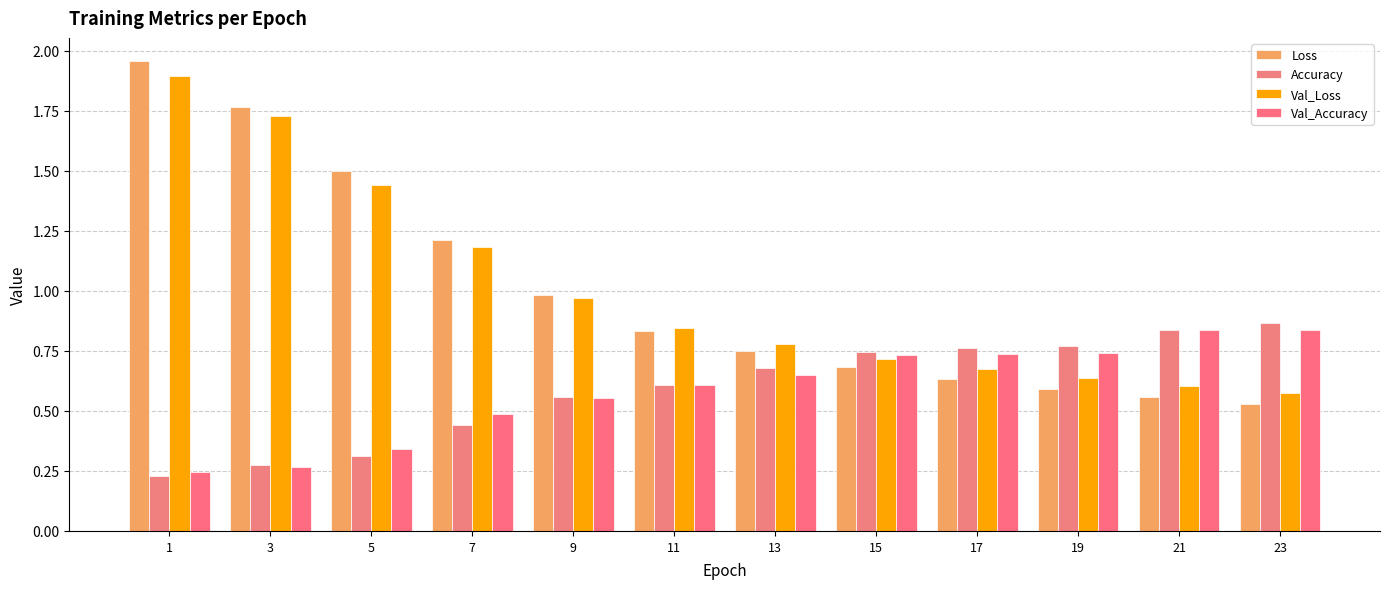

Count the number of data series in this chart.

4